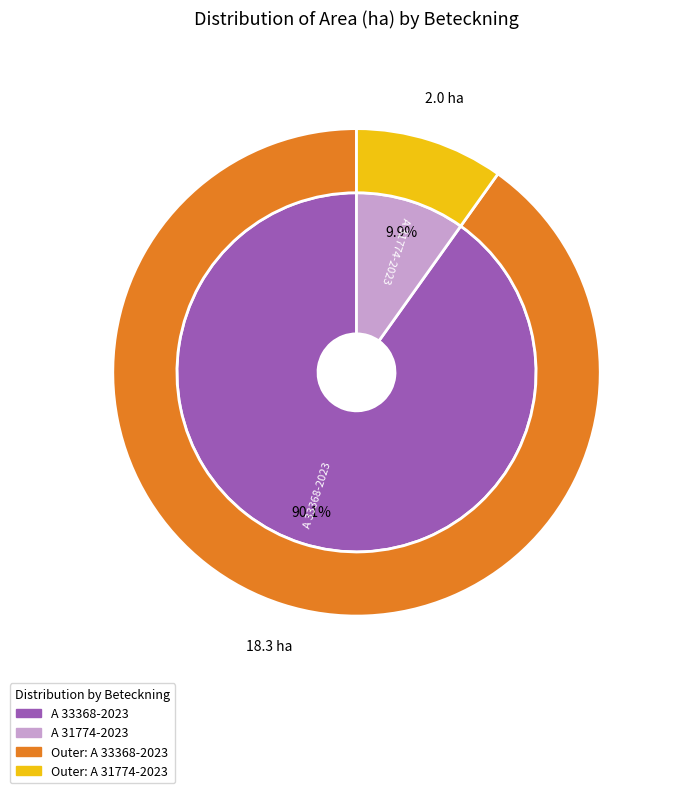

Rank the categories by value from highest to lowest.

A 33368-2023, A 31774-2023